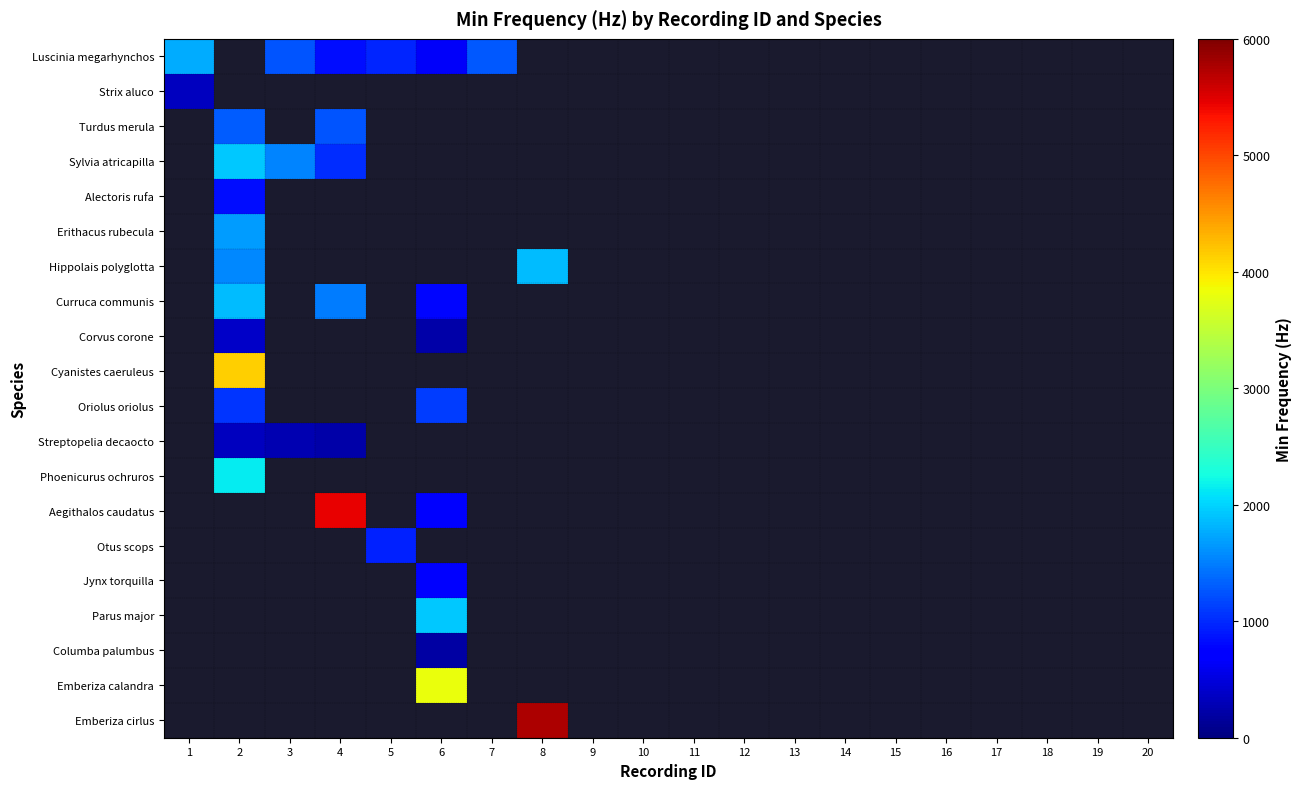

What is the greatest value displayed?

5754.4